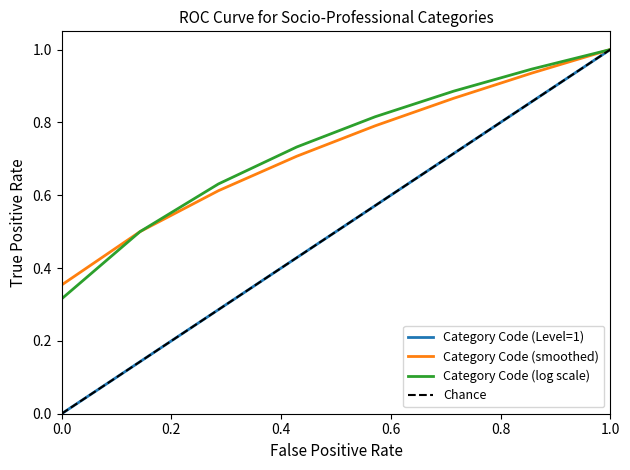

Is it true that the value at 1 is 0.3?

False